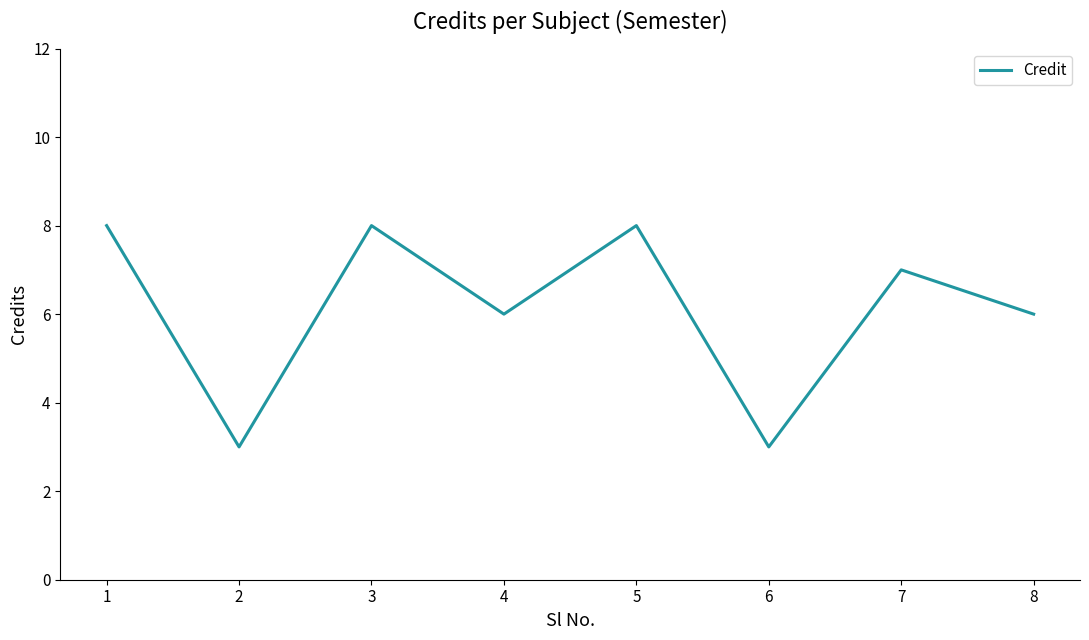

Between 7 and 6, which is larger?

7